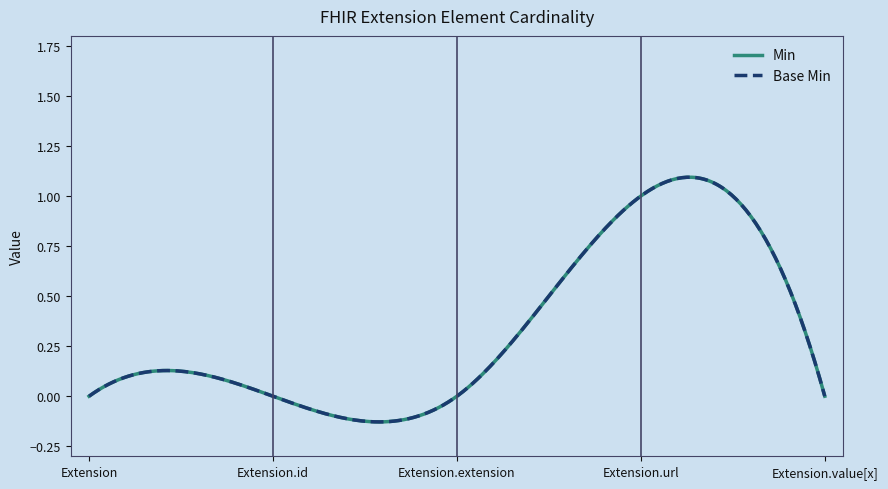

What is the highest value of the Base Min series?

1